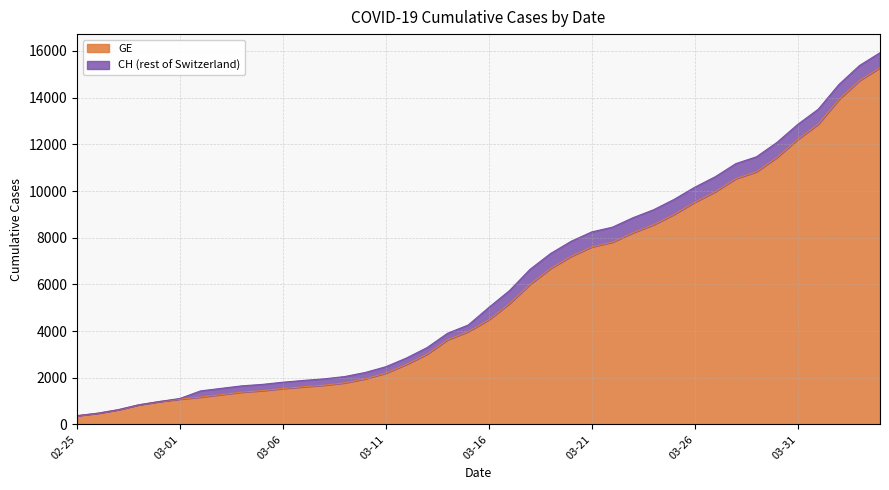

What is the minimum value for GE?

375